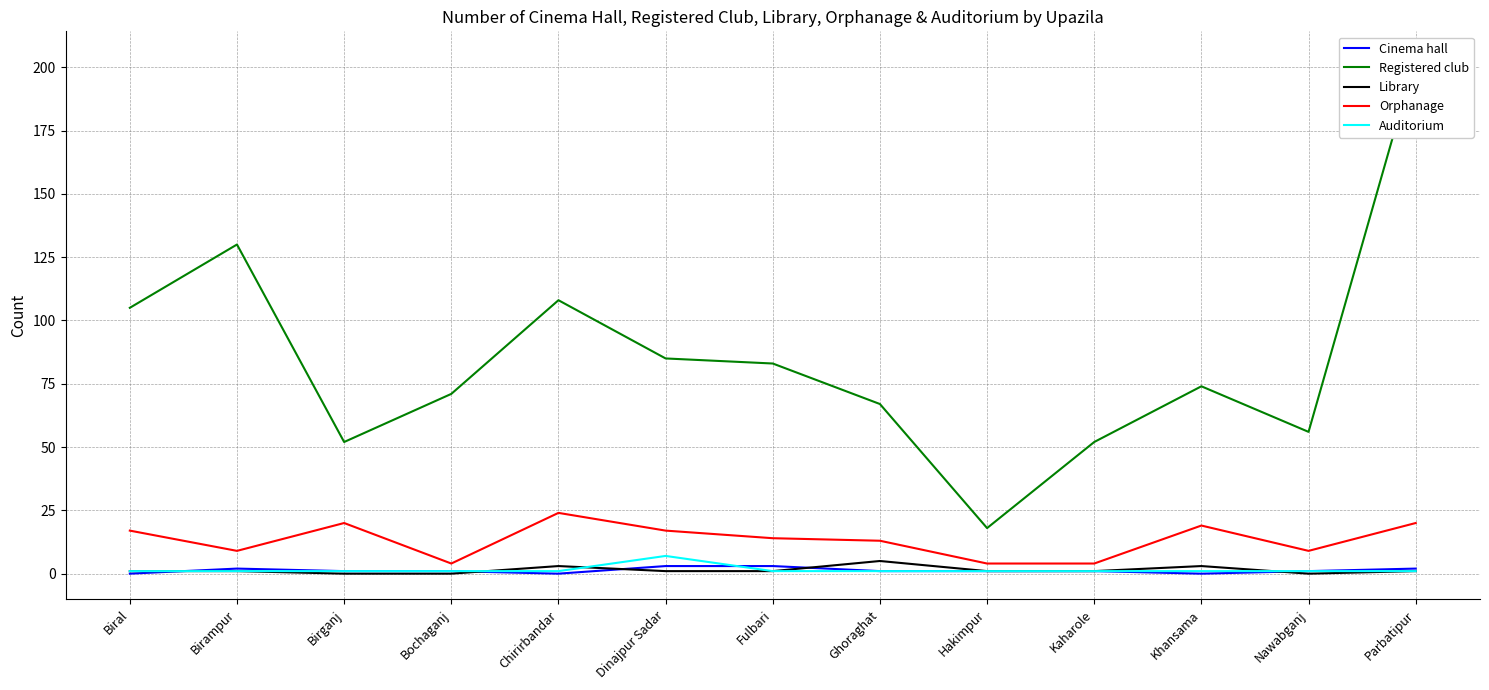

Reading left to right, extract all data points from this chart.

Cinema hall: Biral=0	Birampur=2	Birganj=1	Bochaganj=1	Chirirbandar=0	Dinajpur Sadar=3	Fulbari=3	Ghoraghat=1	Hakimpur=1	Kaharole=1	Khansama=0	Nawabganj=1	Parbatipur=2
Registered club: Biral=105	Birampur=130	Birganj=52	Bochaganj=71	Chirirbandar=108	Dinajpur Sadar=85	Fulbari=83	Ghoraghat=67	Hakimpur=18	Kaharole=52	Khansama=74	Nawabganj=56	Parbatipur=204
Library: Biral=1	Birampur=1	Birganj=0	Bochaganj=0	Chirirbandar=3	Dinajpur Sadar=1	Fulbari=1	Ghoraghat=5	Hakimpur=1	Kaharole=1	Khansama=3	Nawabganj=0	Parbatipur=1
Orphanage: Biral=17	Birampur=9	Birganj=20	Bochaganj=4	Chirirbandar=24	Dinajpur Sadar=17	Fulbari=14	Ghoraghat=13	Hakimpur=4	Kaharole=4	Khansama=19	Nawabganj=9	Parbatipur=20
Auditorium: Biral=1	Birampur=1	Birganj=1	Bochaganj=1	Chirirbandar=1	Dinajpur Sadar=7	Fulbari=1	Ghoraghat=1	Hakimpur=1	Kaharole=1	Khansama=1	Nawabganj=1	Parbatipur=1